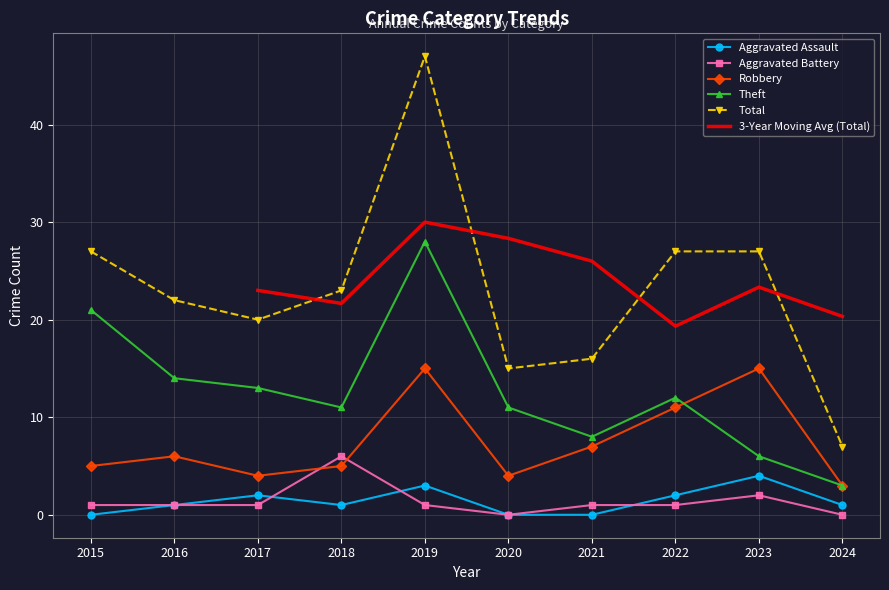

True or false: Theft and Aggravated Assault cross at least once.

False